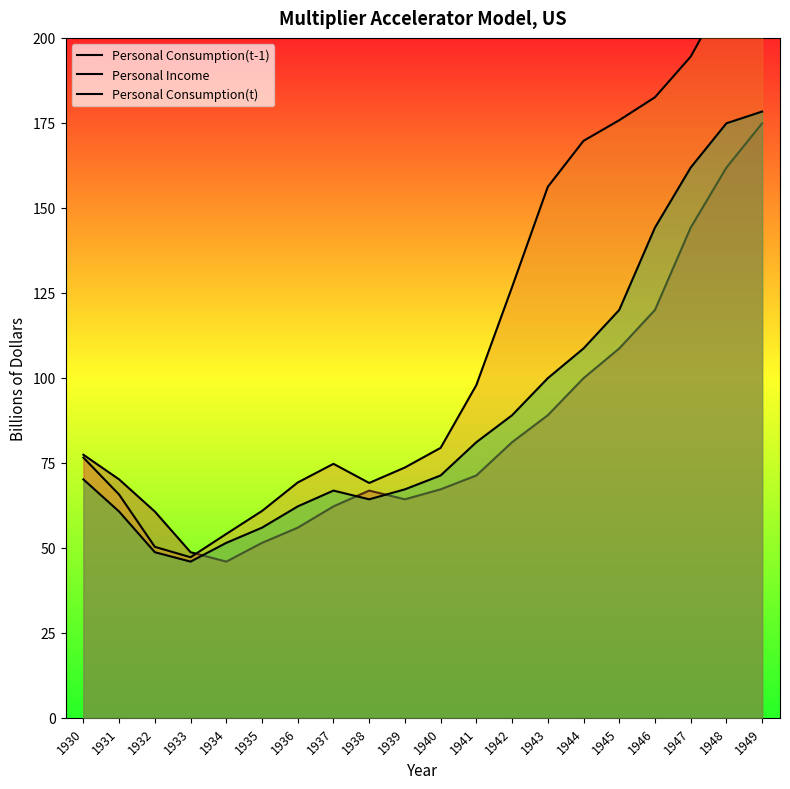

At which label is Personal Consumption(t) closest to 112?

1944